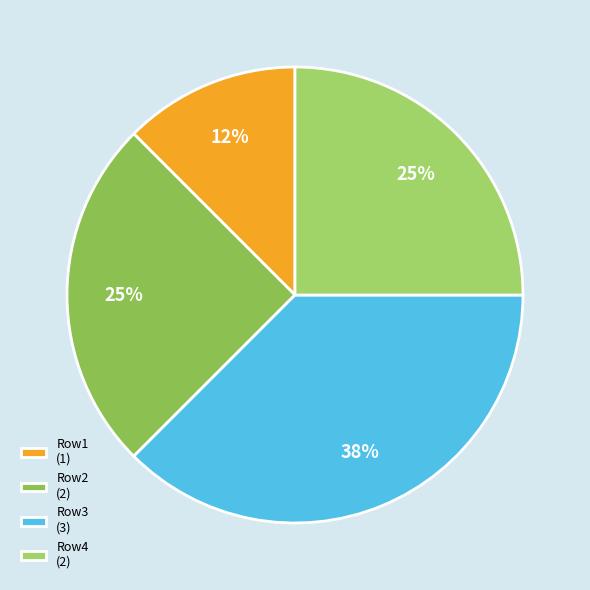

How many slices are in this pie chart?

4